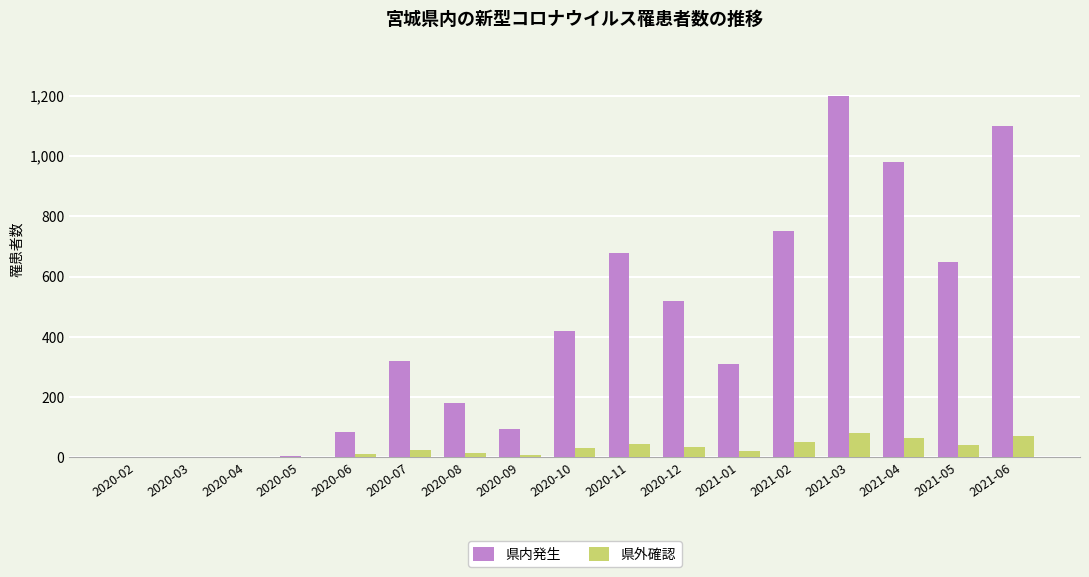

The value of 県外確認 at 2020-02 is 0. True or false?

True